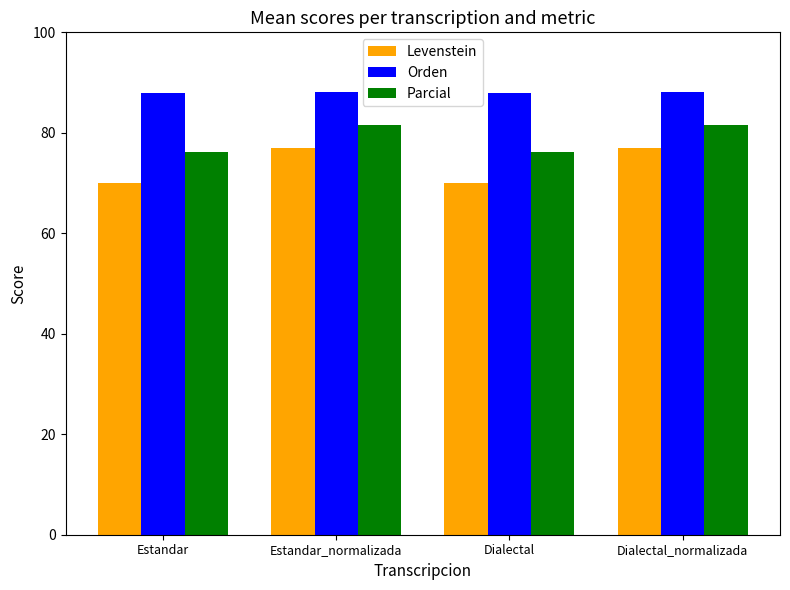

Rank the series by their average value, from highest to lowest.

Orden, Parcial, Levenstein